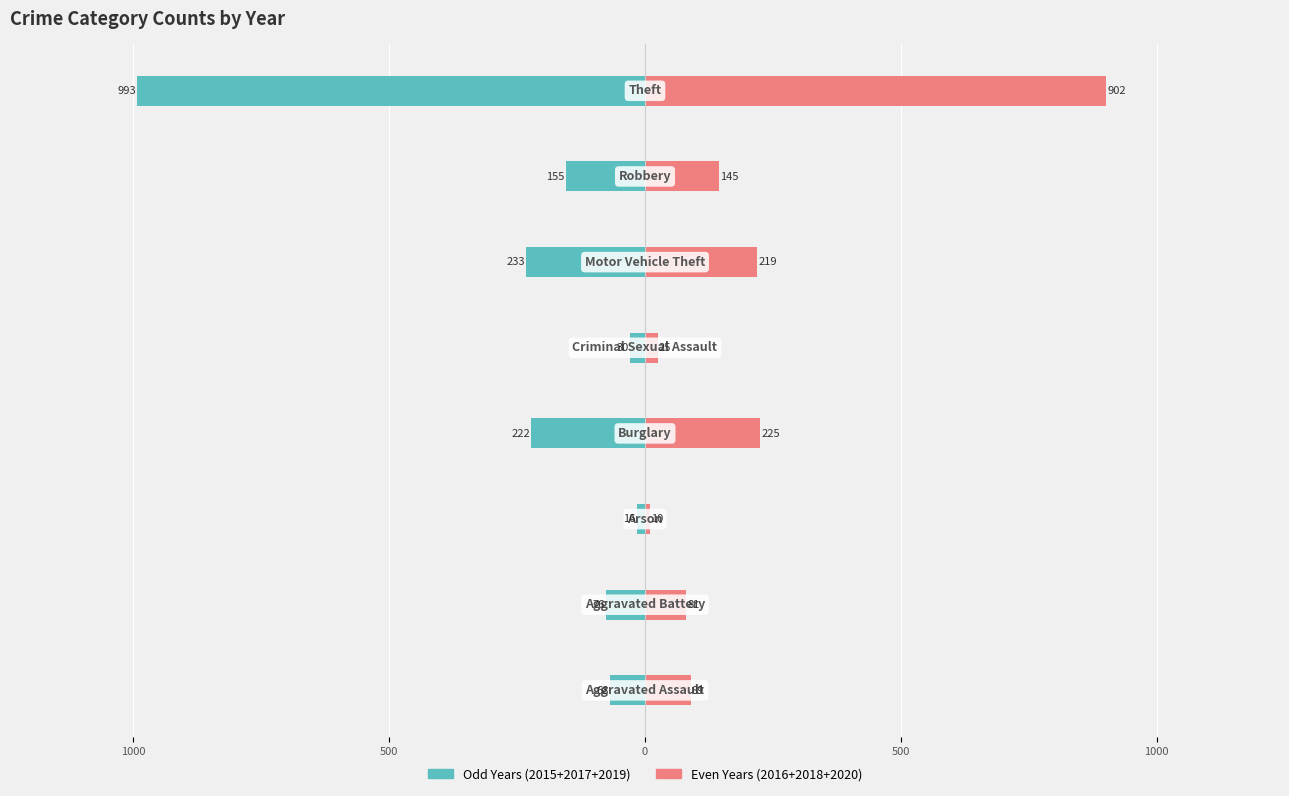

The value of 2016+2018+2020 (even years) at 1500 is 19. True or false?

False